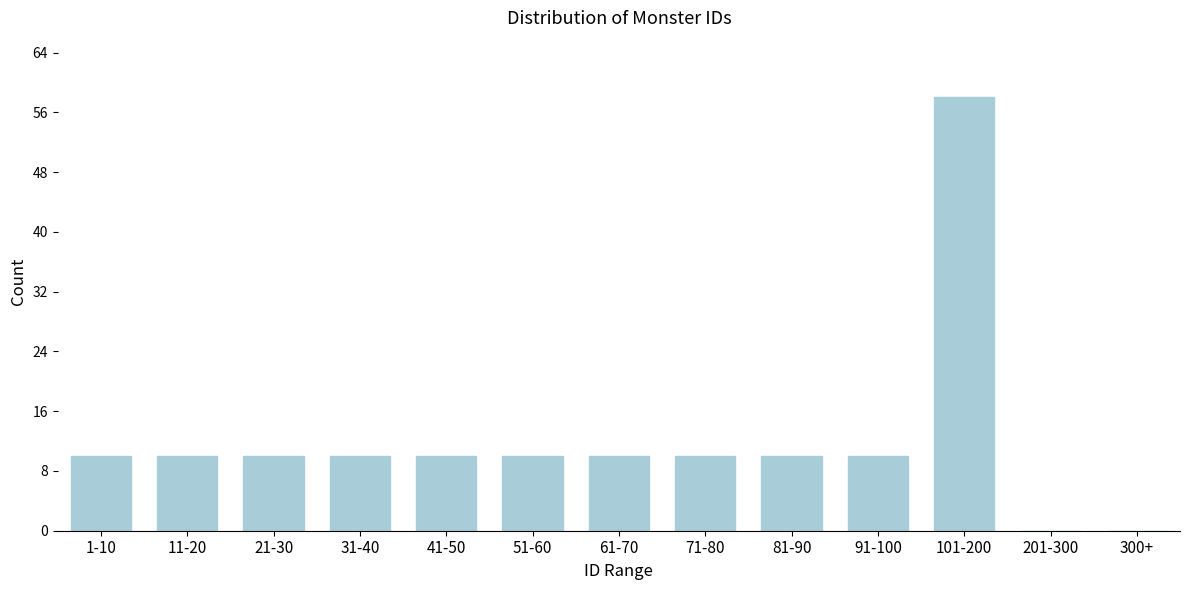

Reading right to left, what are all the values shown in this chart?

300+=0	201-300=0	101-200=58	91-100=10	81-90=10	71-80=10	61-70=10	51-60=10	41-50=10	31-40=10	21-30=10	11-20=10	1-10=10